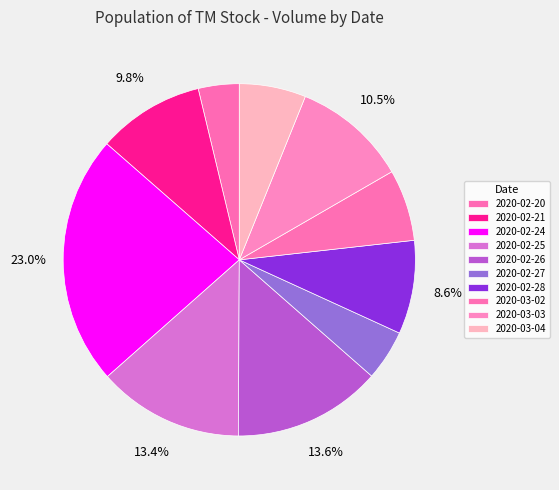

What is the total percentage of 2020-02-28 and 2020-03-02?

15.2%